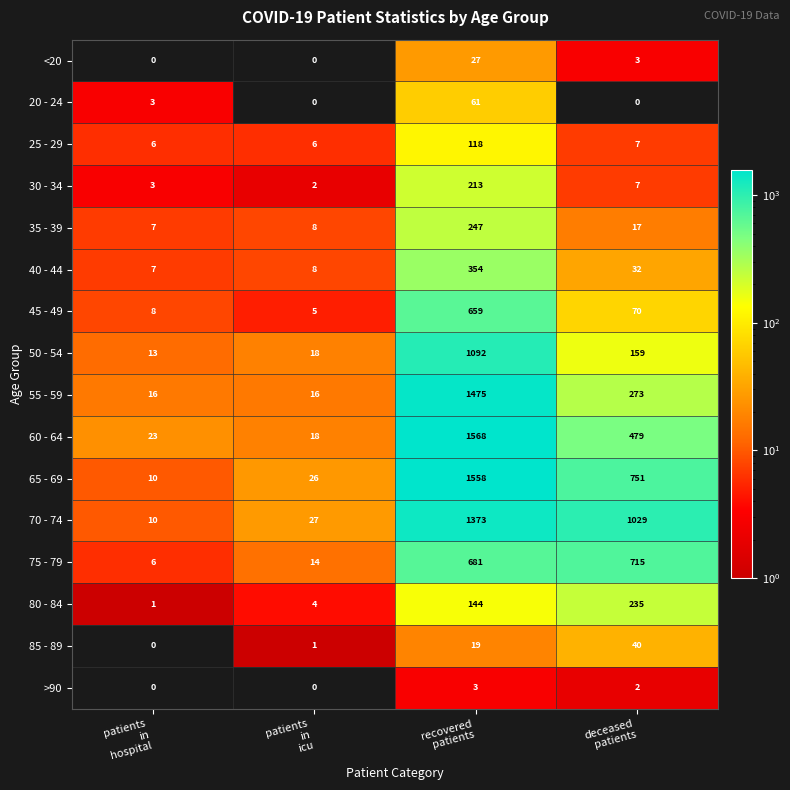

Which series has the largest total across all categories?

70 - 74